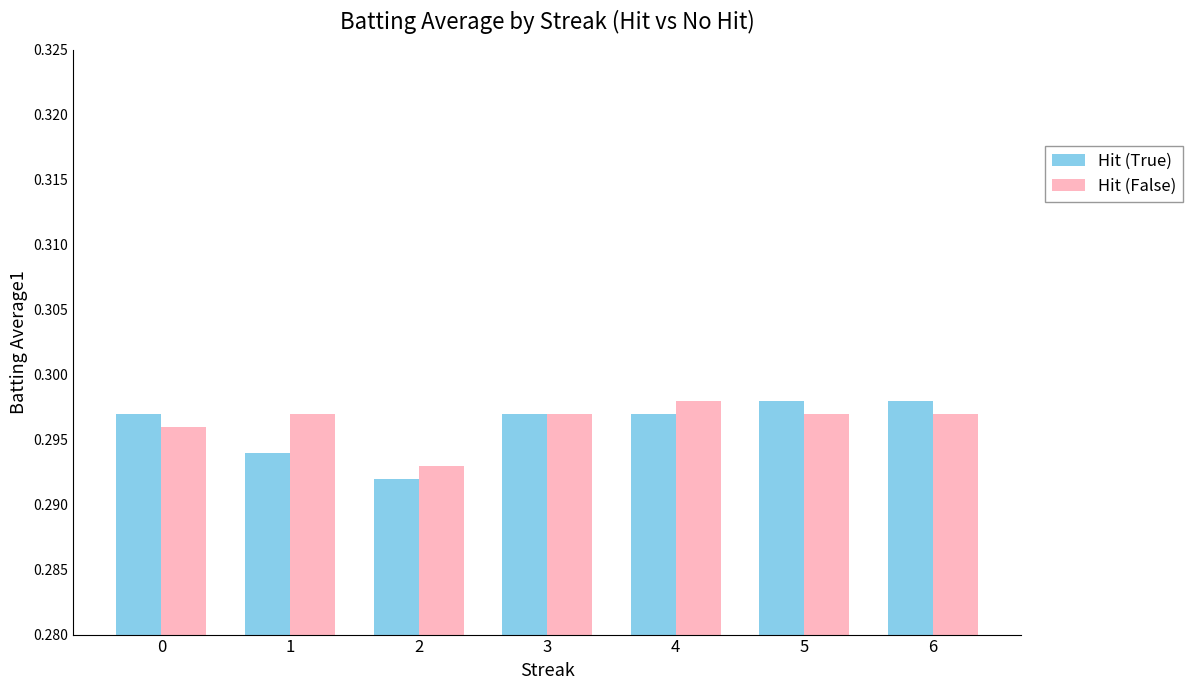

Which series changed the most between 2 and 3?

Hit (True)